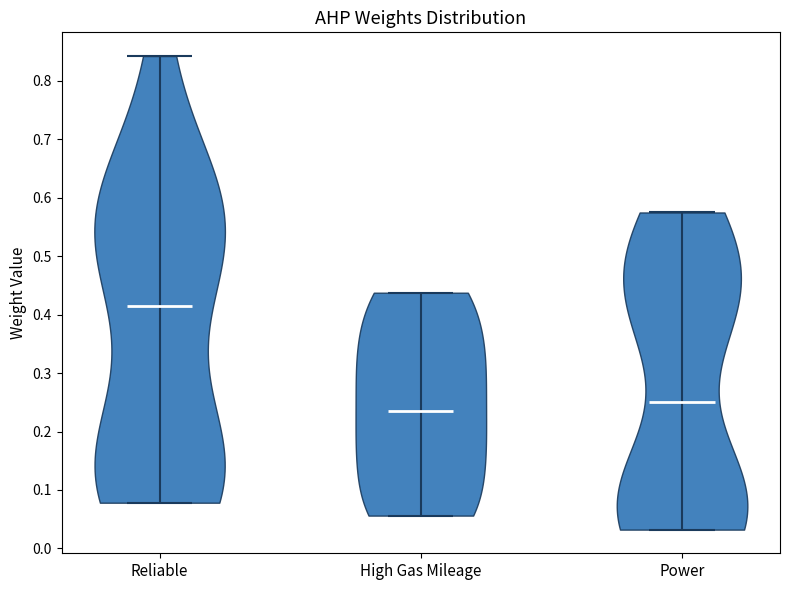

What is the highest point the violin for High Gas Mileage reaches on the y-axis? The values are not printed on the chart, so give them approximately, as read against the axis.

0.44